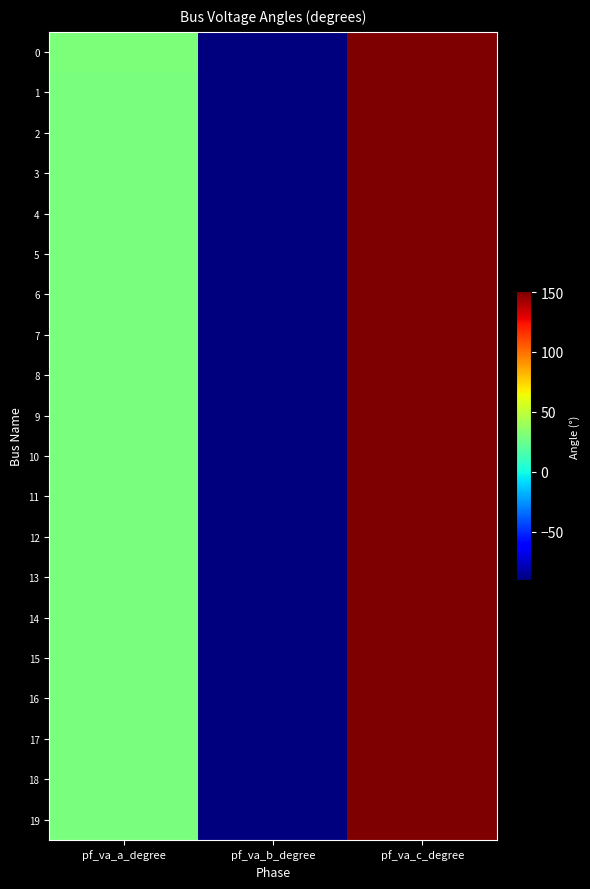

At which category is the sum across all series the highest?

pf_va_c_degree